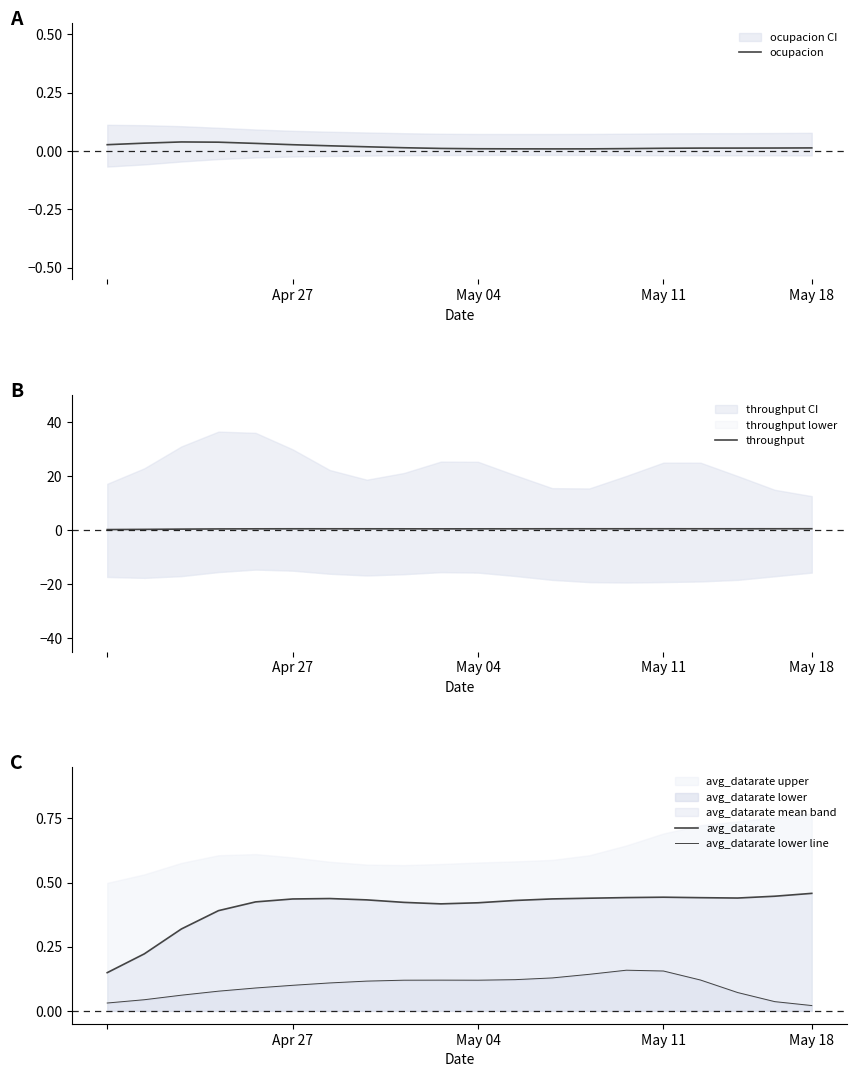

How many throughput values are between 0 and 1?

20